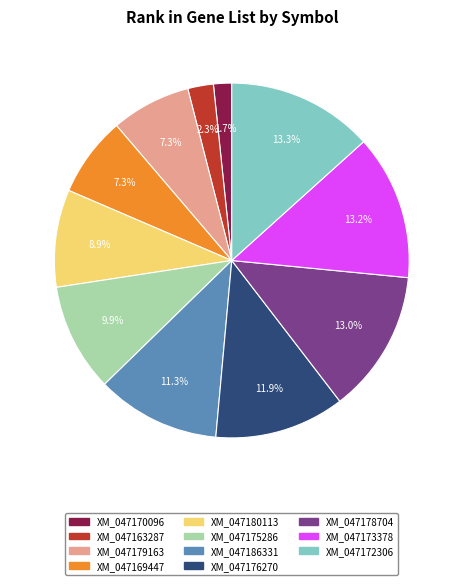

Which slice is the smallest?

XM_047170096